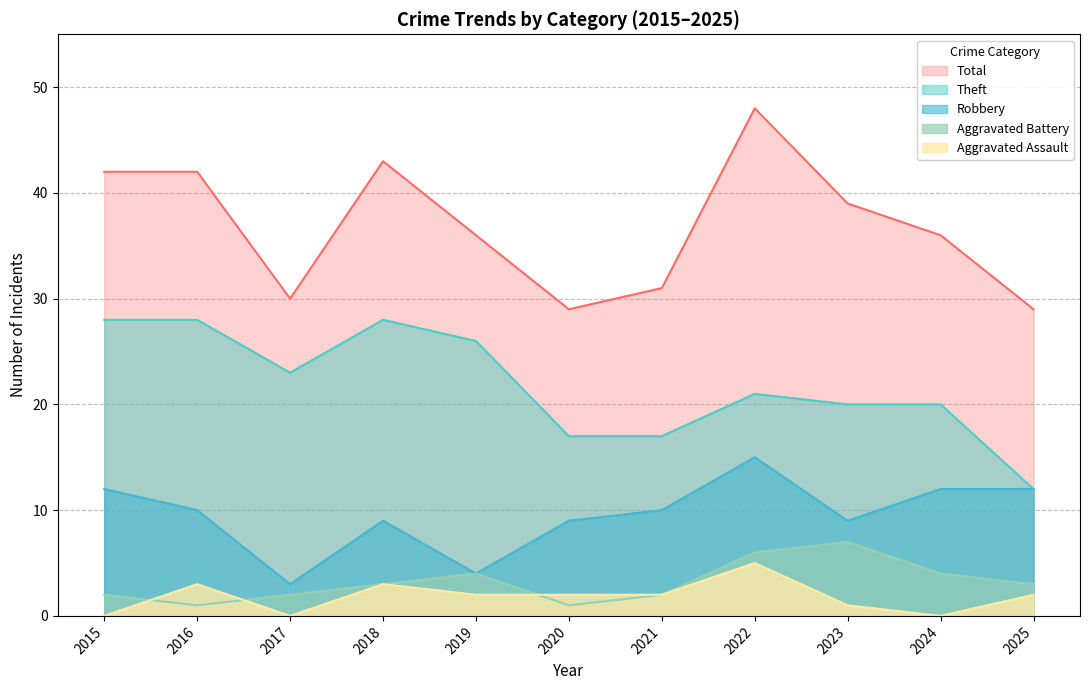

Is it true that Aggravated Assault equals 0 at 2015?

True